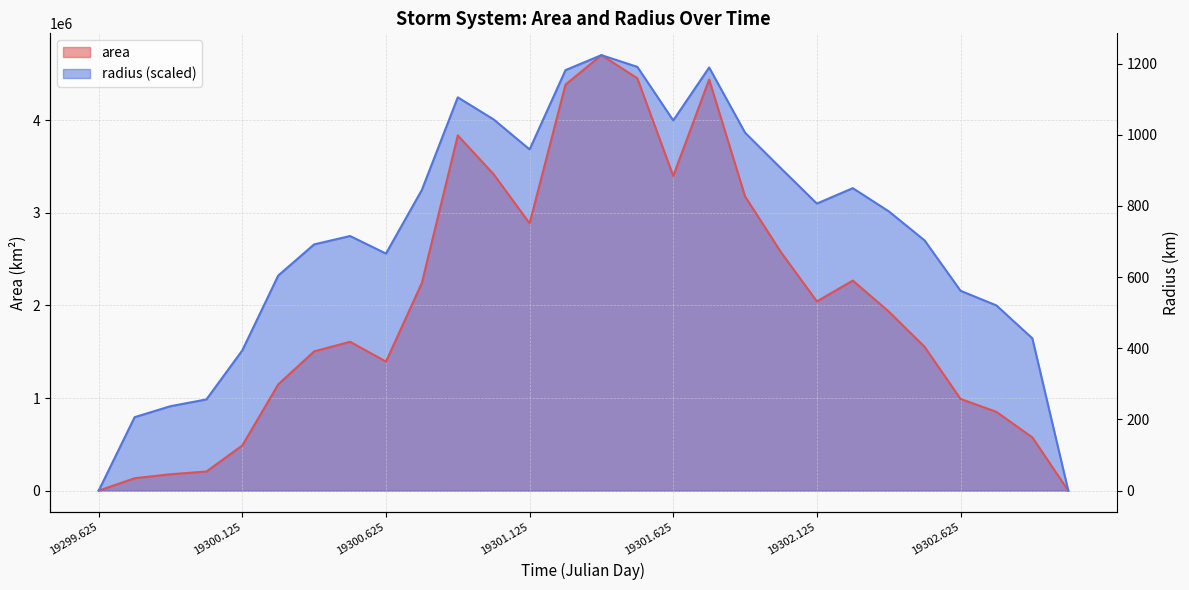

What is the sum of all area values?

56389375.0